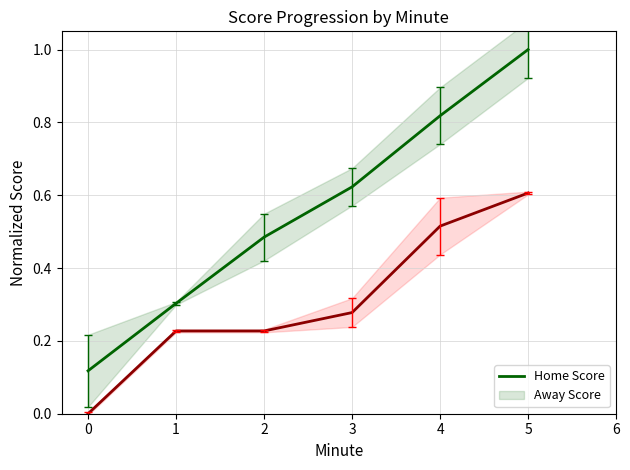

Is it true that Home Score equals 1.1 at 4?

False